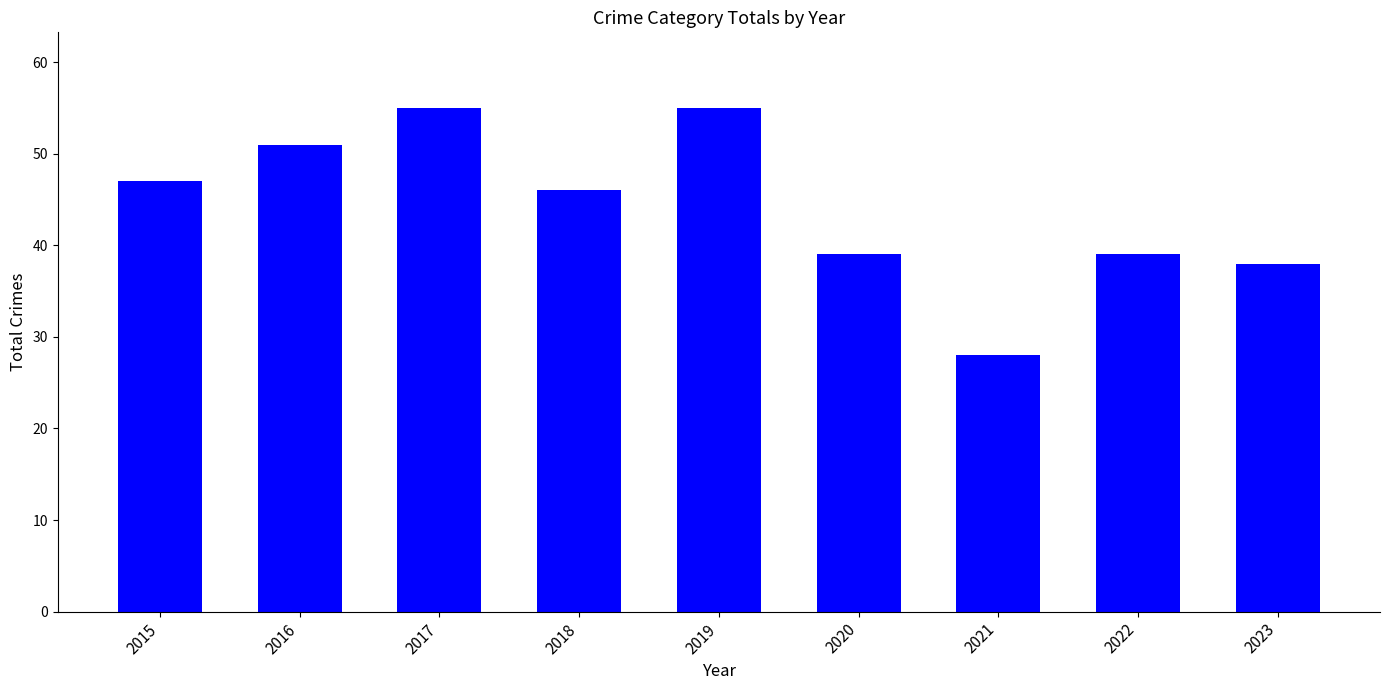

How many bars are there in total?

9